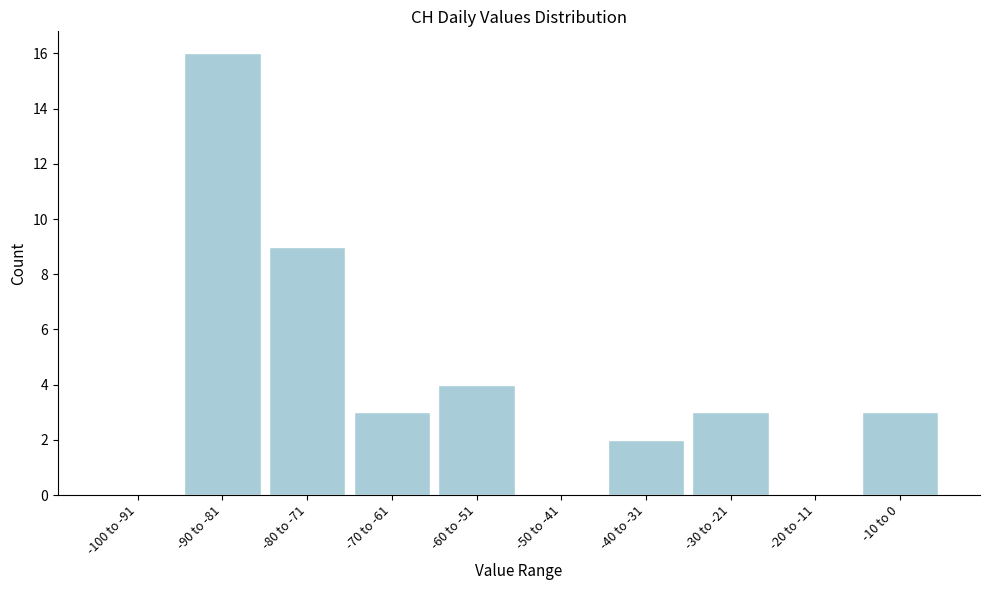

Reading left to right, transcribe all the data shown in this chart.

-100 to -91=0	-90 to -81=16	-80 to -71=9	-70 to -61=3	-60 to -51=4	-50 to -41=0	-40 to -31=2	-30 to -21=3	-20 to -11=0	-10 to 0=3